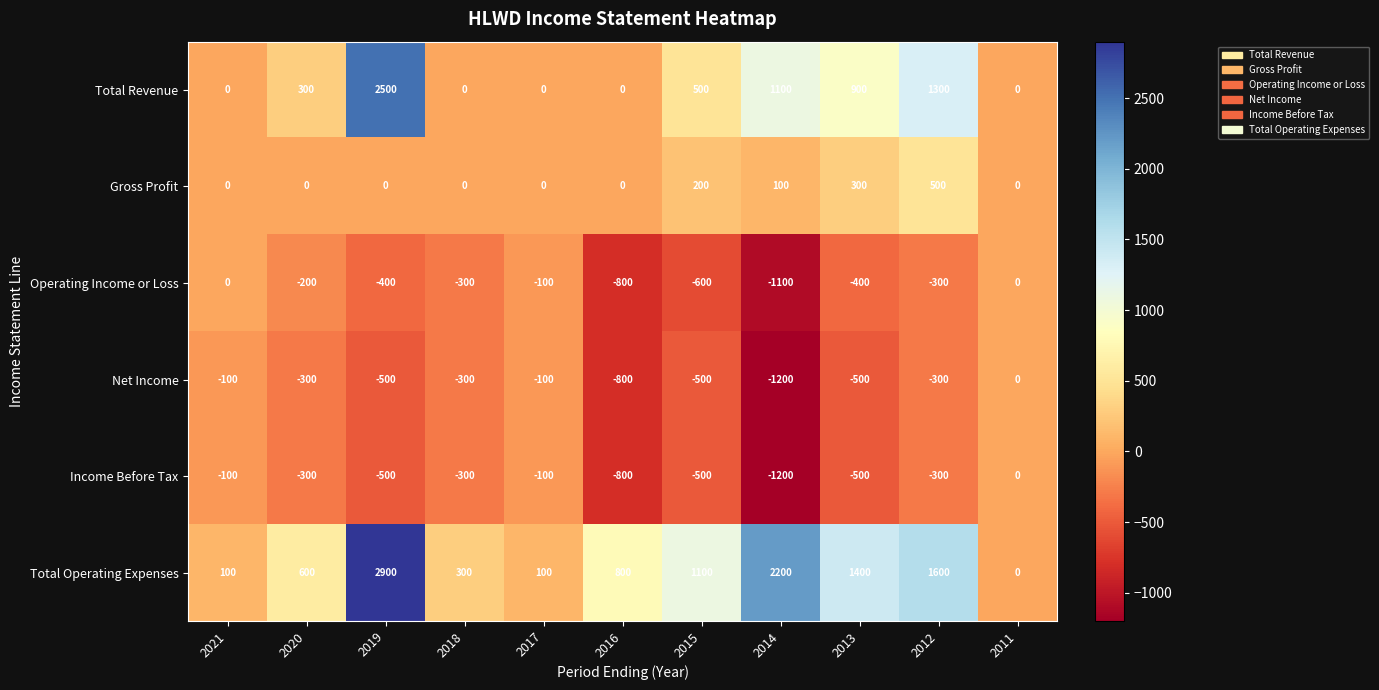

Which series has the largest total across all categories?

Total Operating Expenses